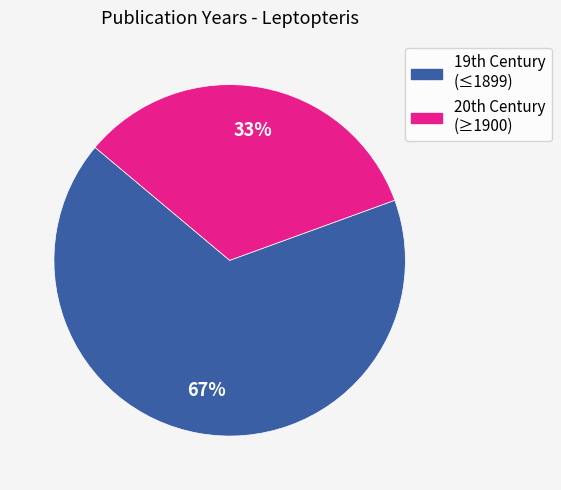

To the nearest percent, what is the average slice percentage?

50%